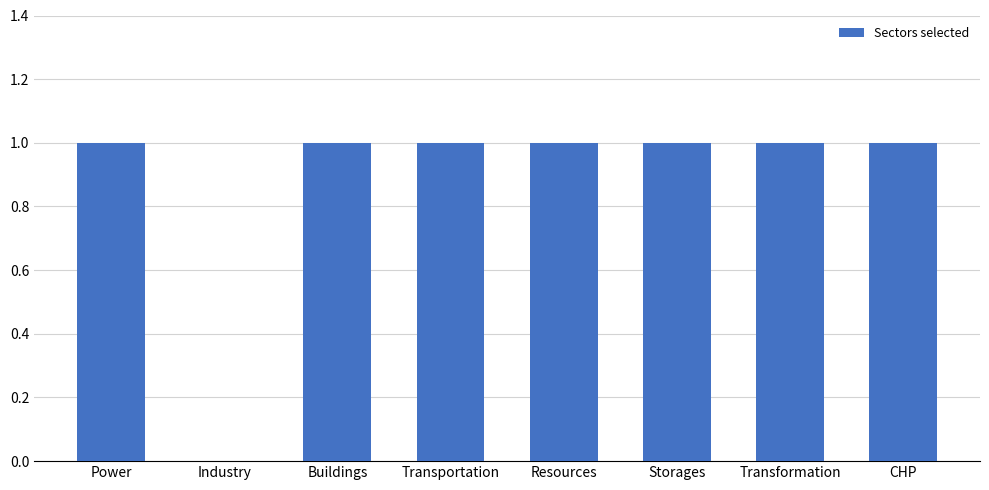

What is the ratio of the value at Transportation to the value at Storages?

1.0